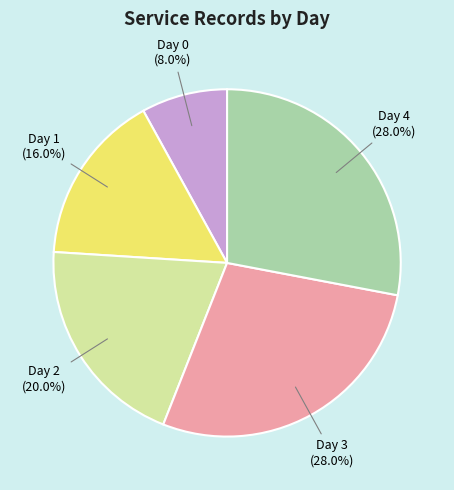

What is the smallest slice in the pie chart?

Day 0